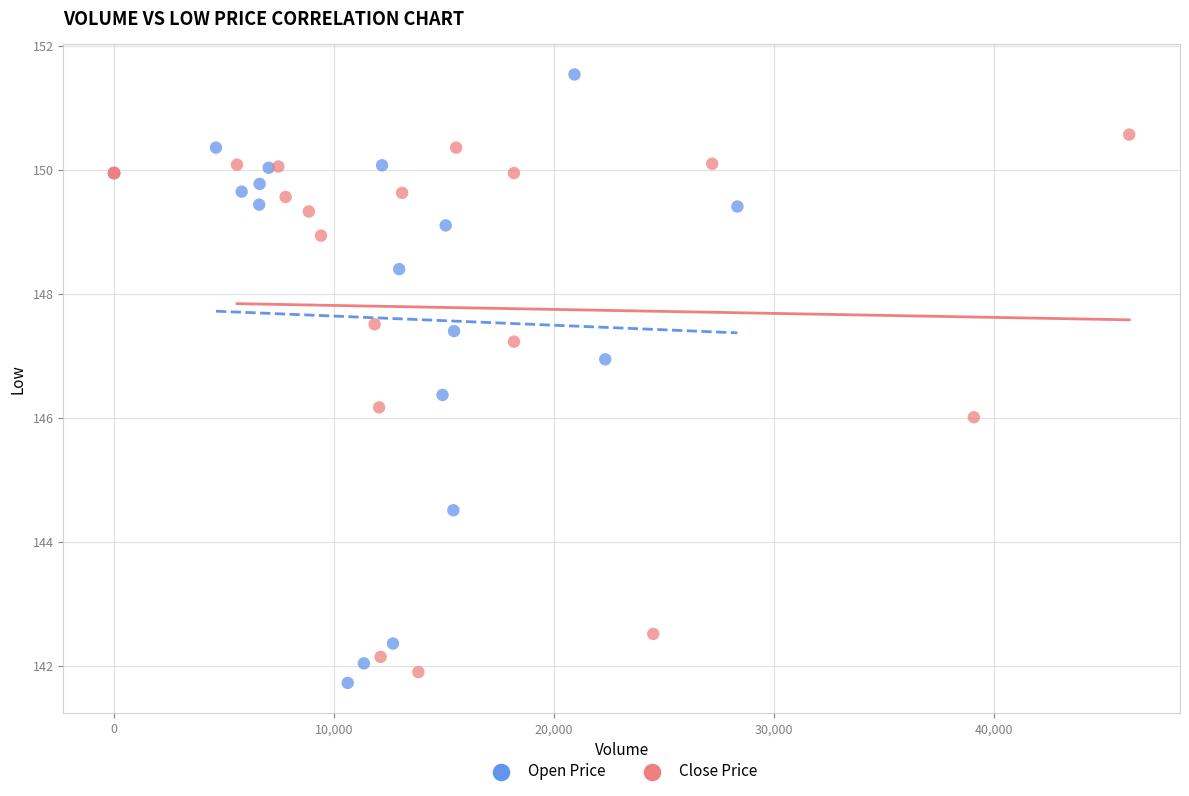

Which series reaches the maximum Y coordinate?

Open Price